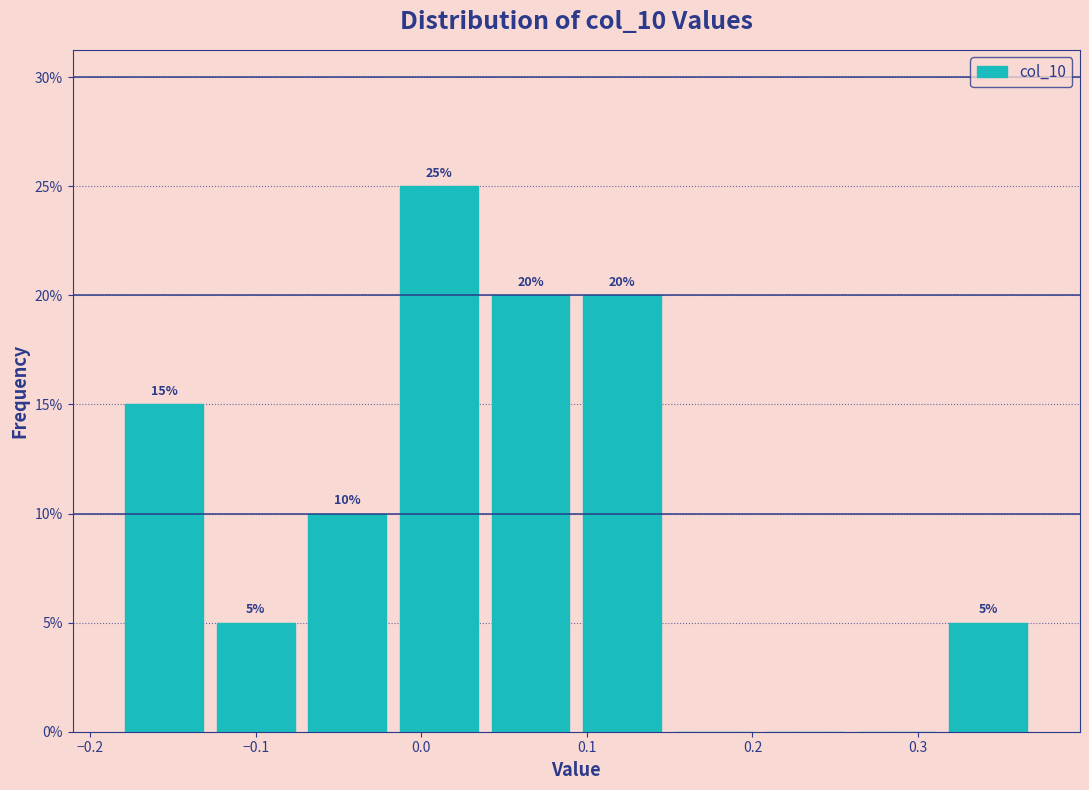

Which range on the x-axis has the tallest bar?

-0.02 to 0.04